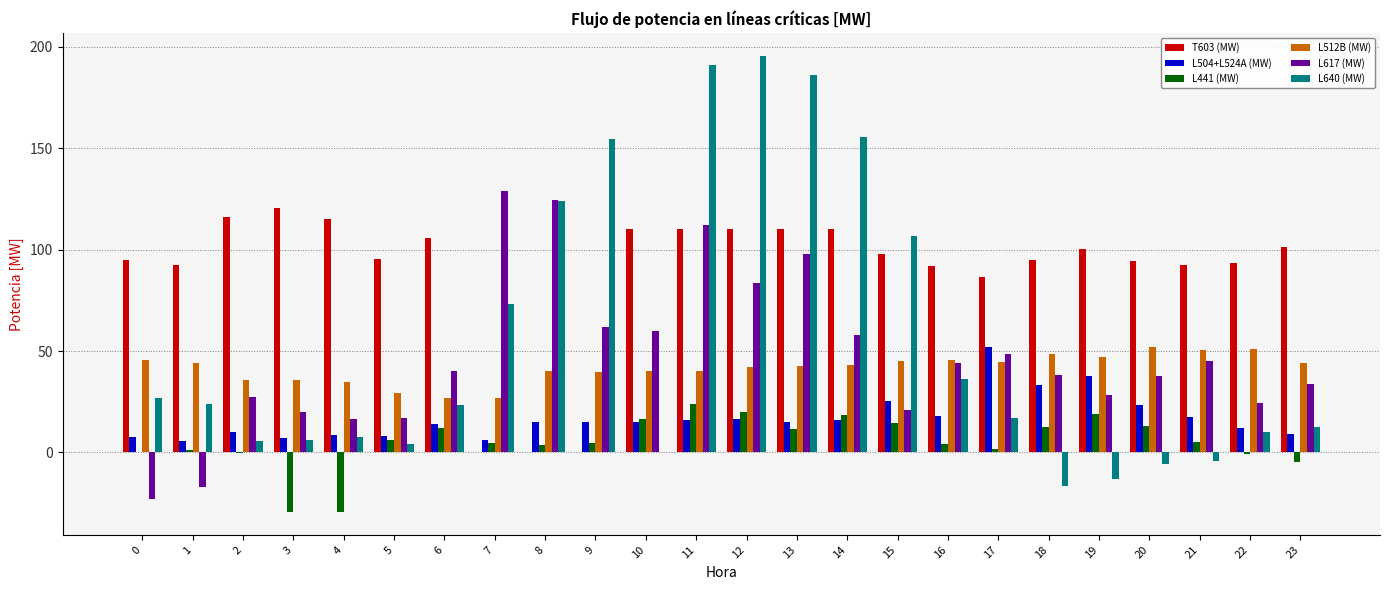

Is the value of T603 (MW) at 7 greater than the value of L504+L524A (MW) at 10?

No